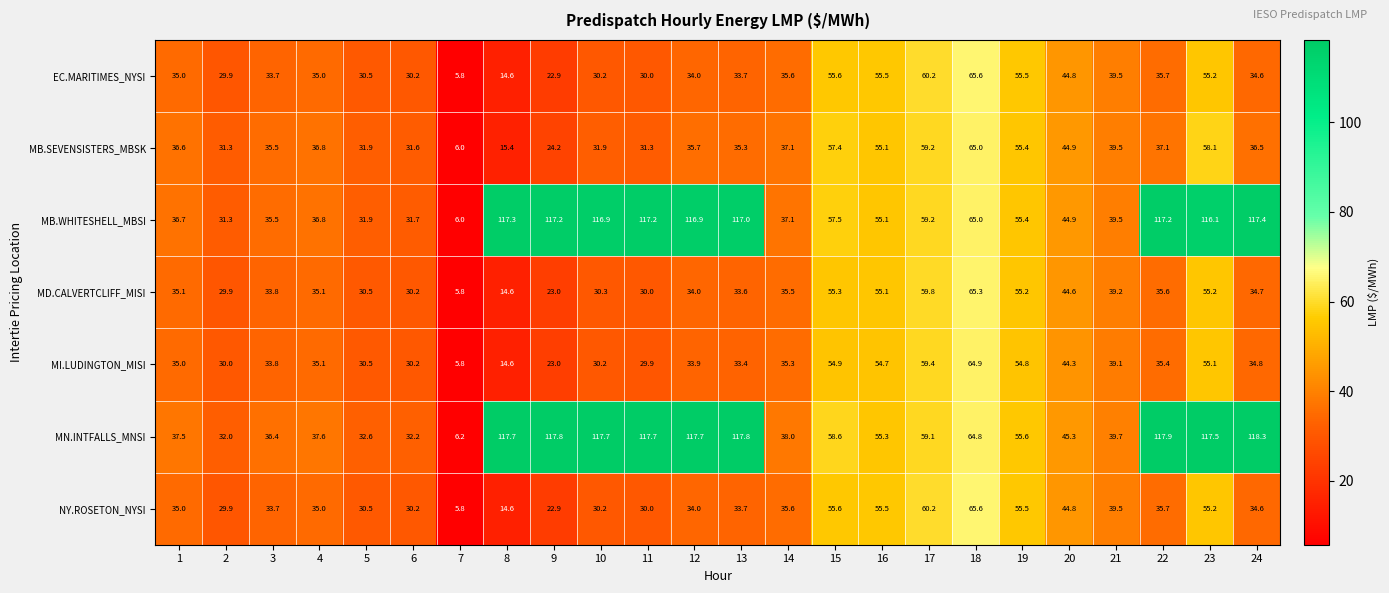

Where is MB.SEVENSISTERS_MBSK nearest to the value 35?

13